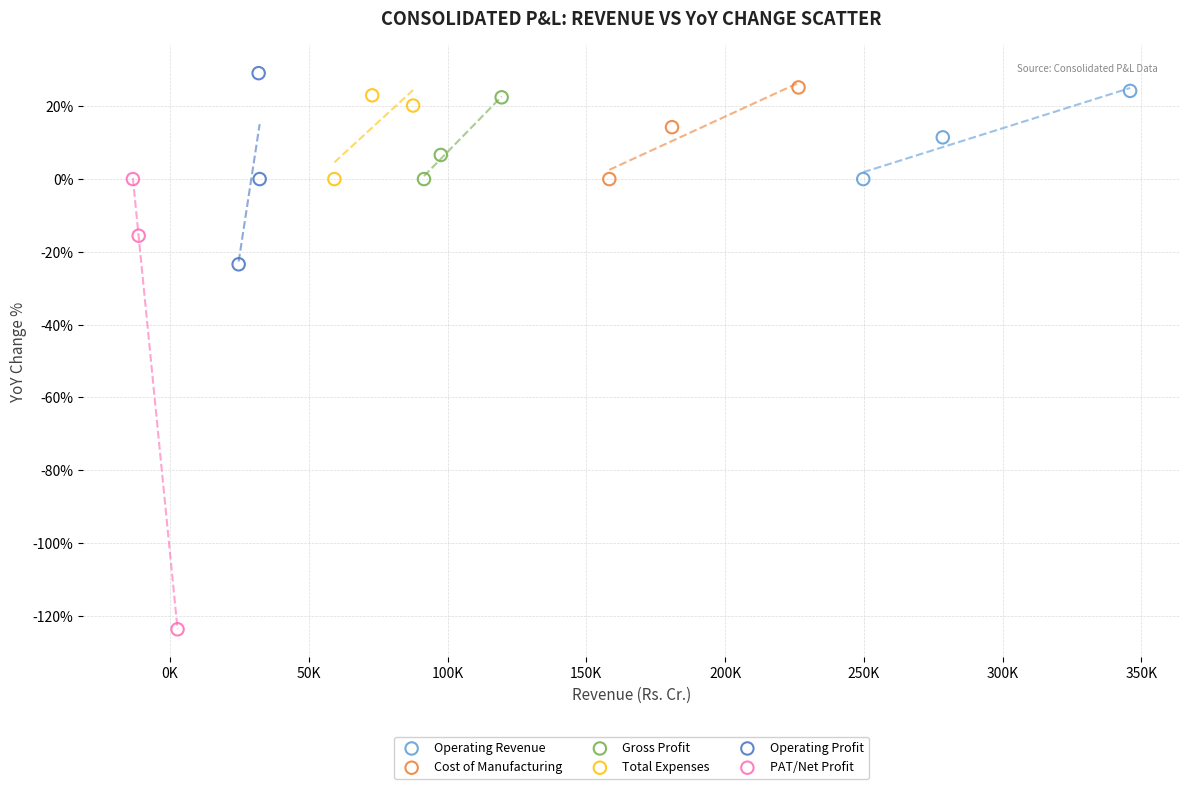

What are all the series names shown in the legend?

Operating Revenue, Cost of Manufacturing, Gross Profit, Total Expenses, Operating Profit, PAT/Net Profit